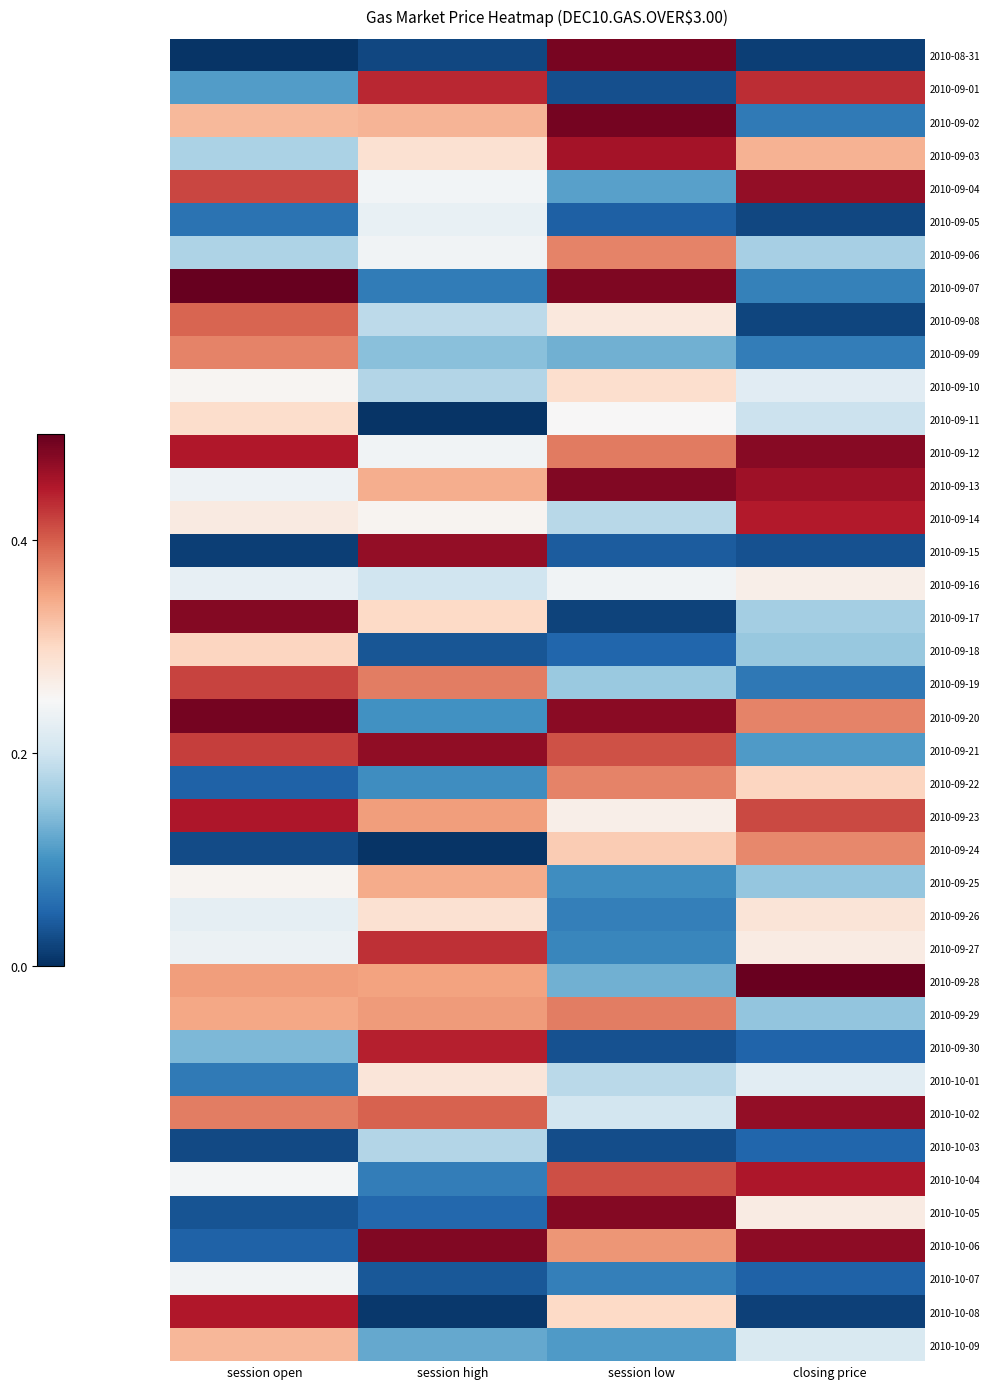

Which series has the widest spread of values?

2010-08-31